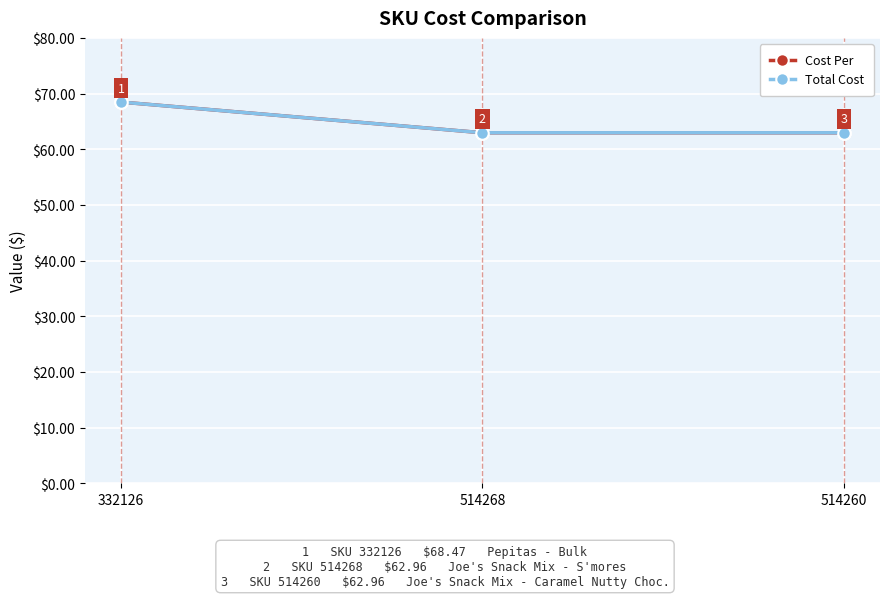

Does the chart have visible grid lines?

Yes